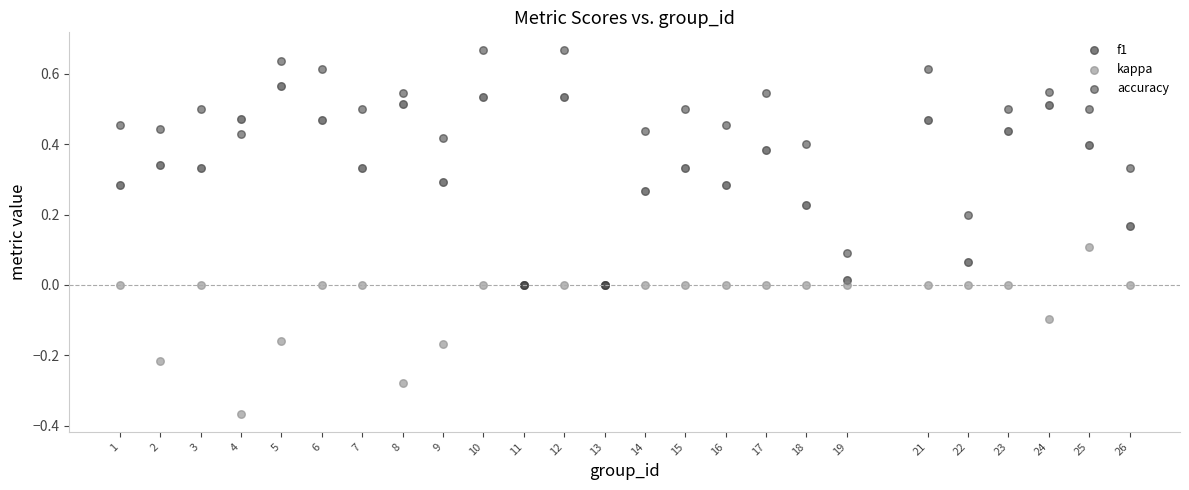

Which series contains the highest Y value?

accuracy